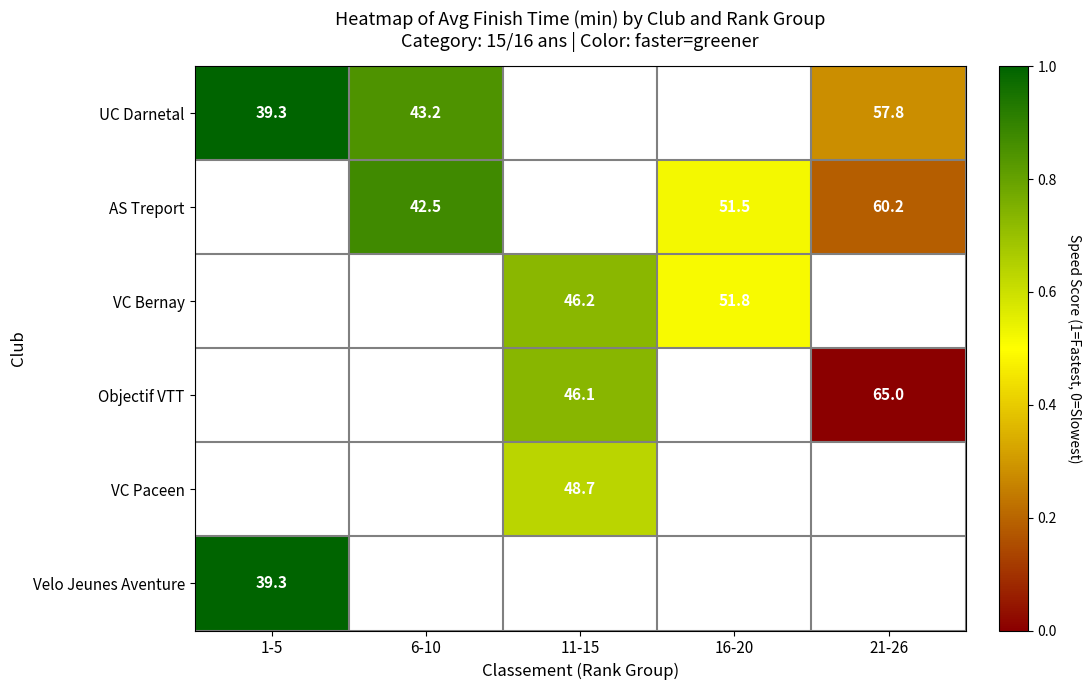

What is the sum of the UC Darnetal values at 1-5 and 6-10?

82.5